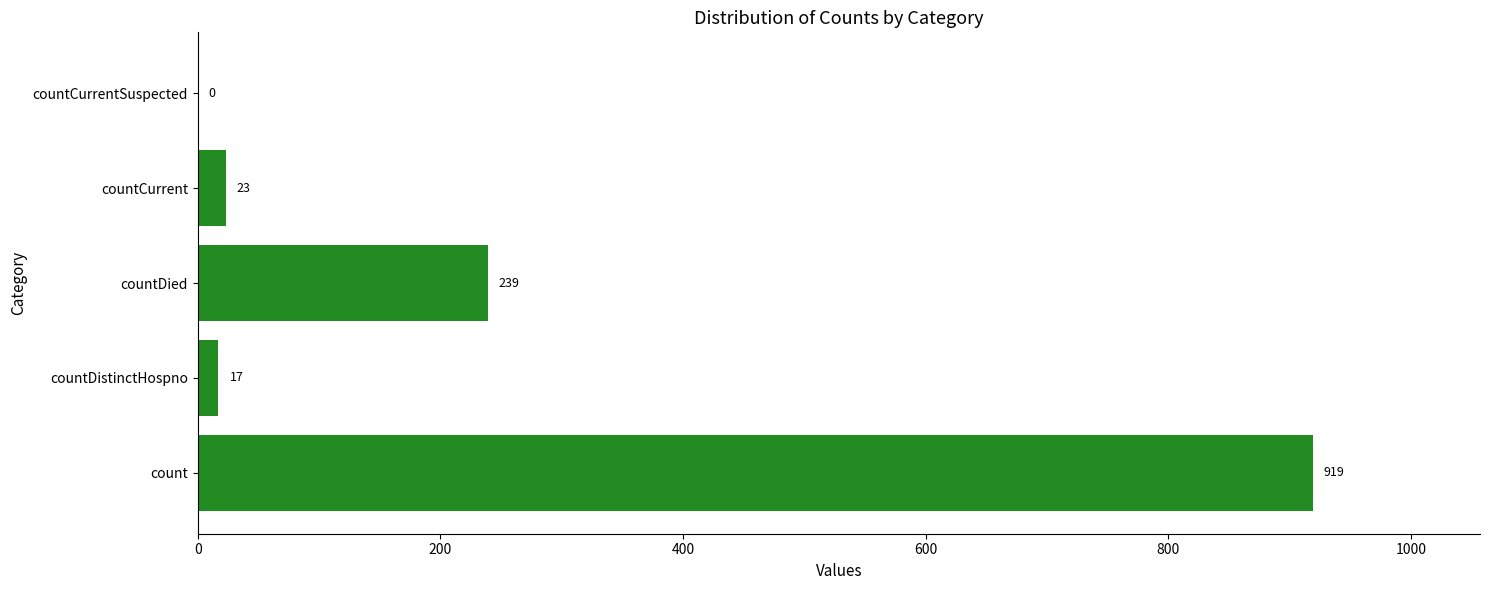

Reading bottom to top, extract all data points from this chart.

count=919	countDistinctHospno=17	countDied=239	countCurrent=23	countCurrentSuspected=0